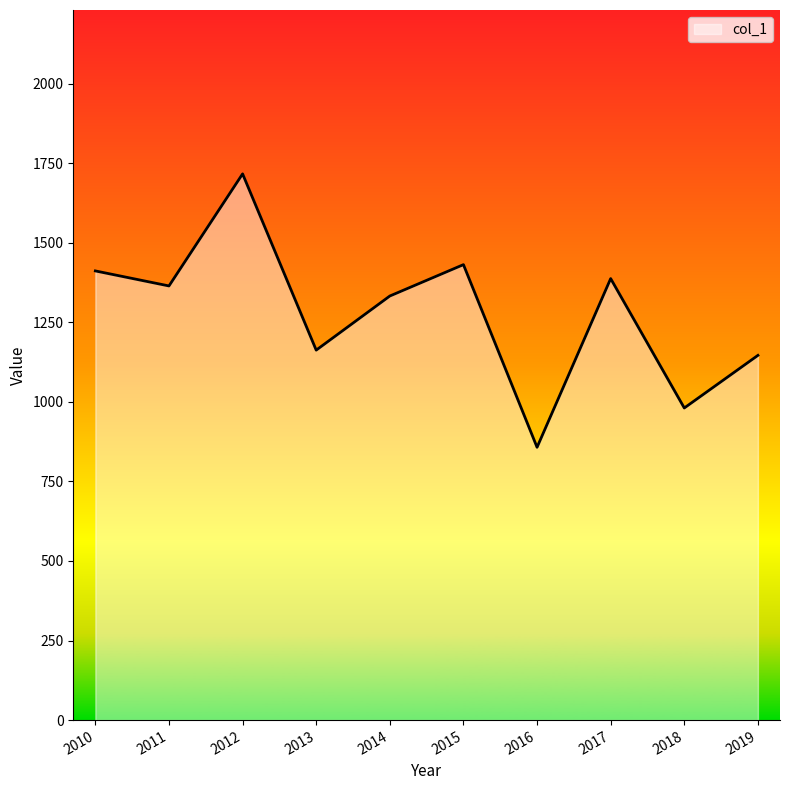

How many values exceed 1364?

5